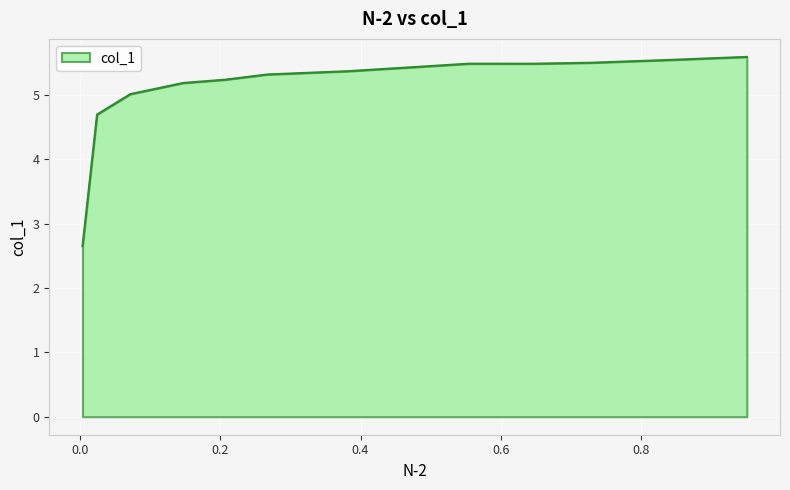

Approximately how many times larger is the value at 0.2067 compared to 0.3818?

1.0